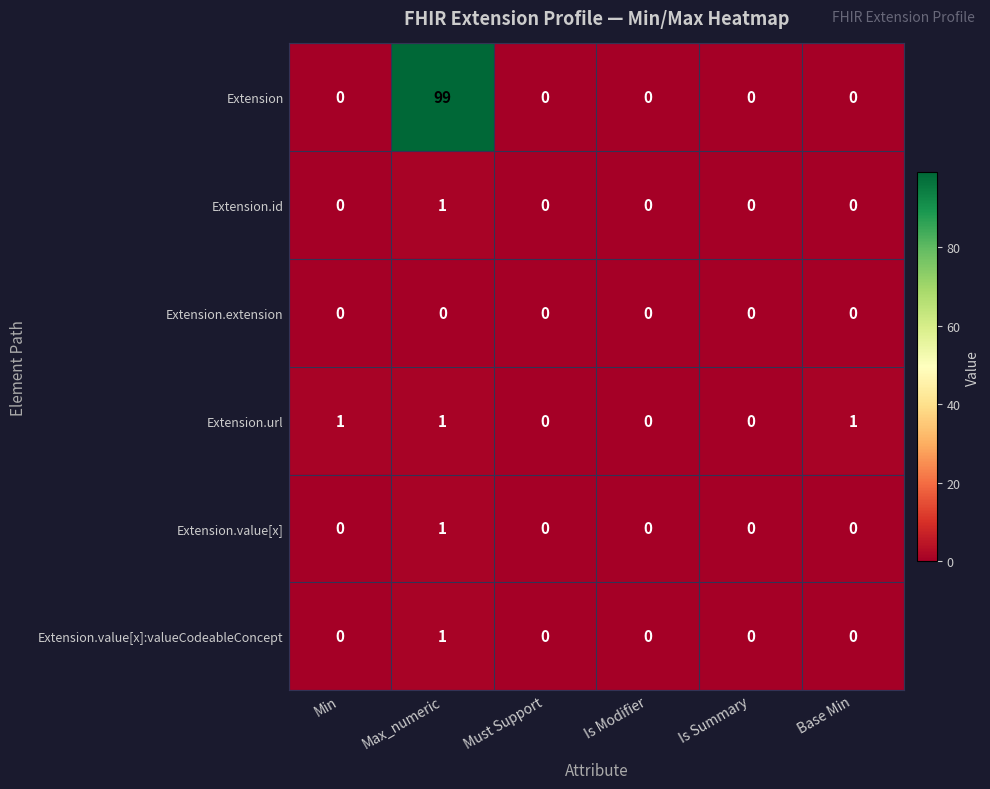

What is the spread (max minus min) of values at Max_numeric?

99